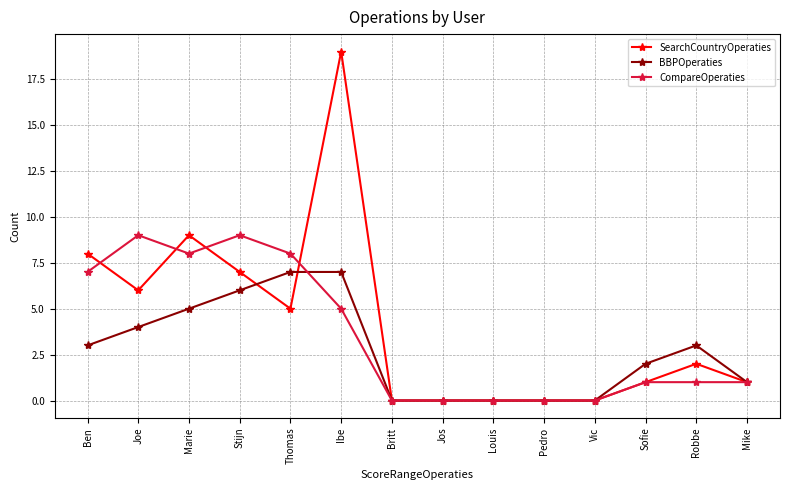

What is the difference between the second highest and minimum values in the SearchCountryOperaties series?

9